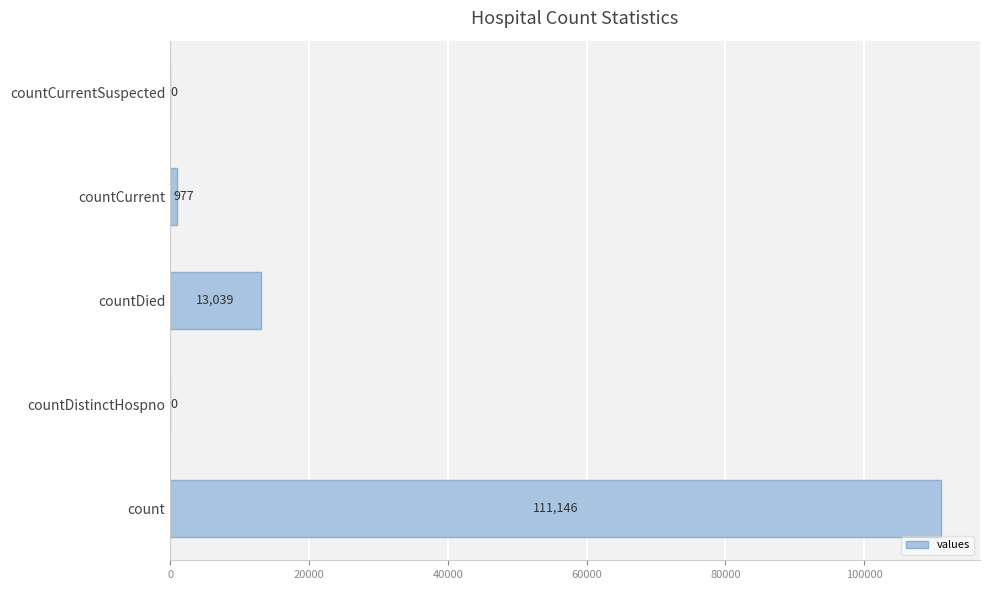

Count the number of categories in the chart.

5